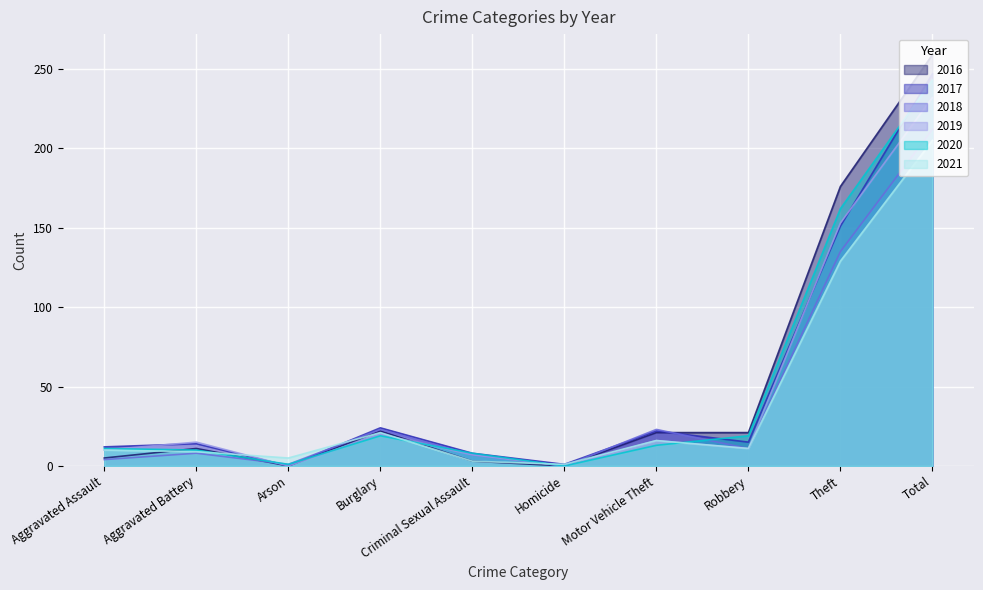

What value does the 2017 series have at Total, to the nearest 50?

250